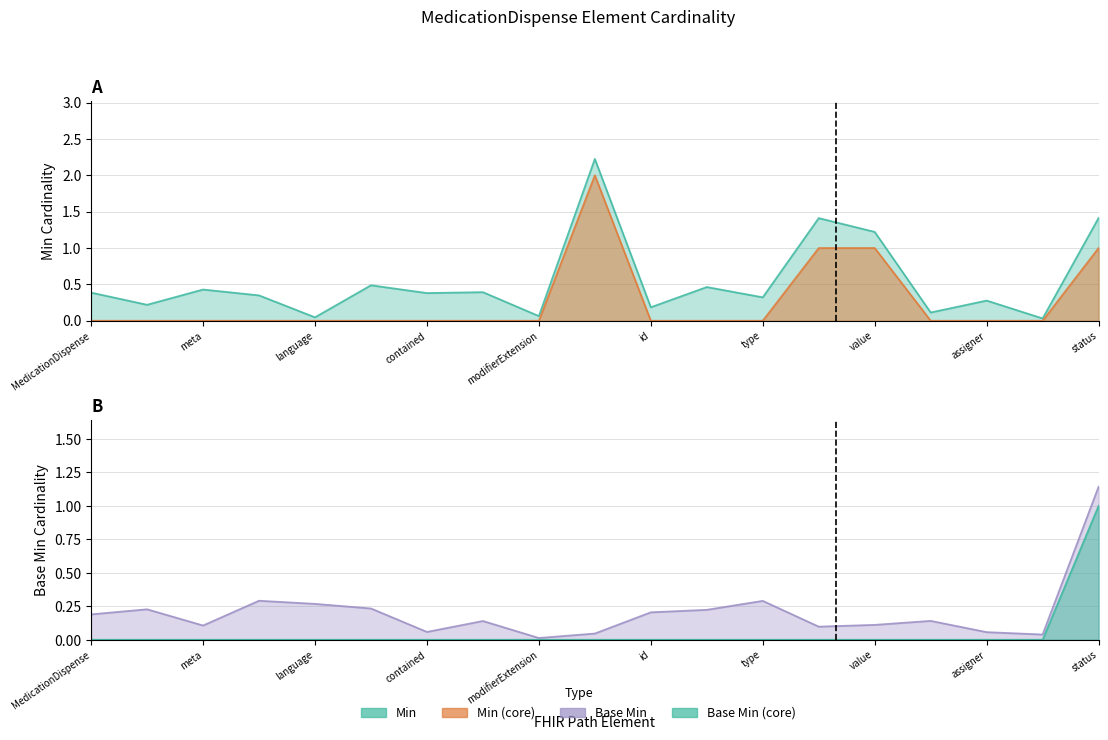

Rank the series at id from lowest to highest value.

Min, Base Min